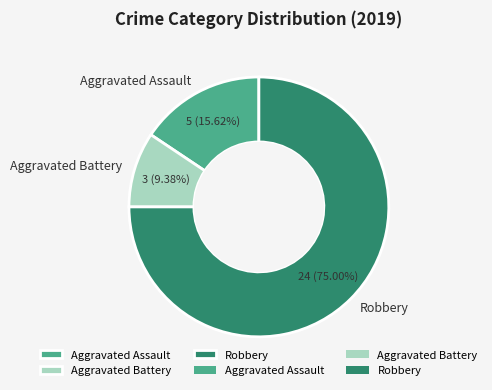

What portion of the pie excludes Robbery?

25.0%